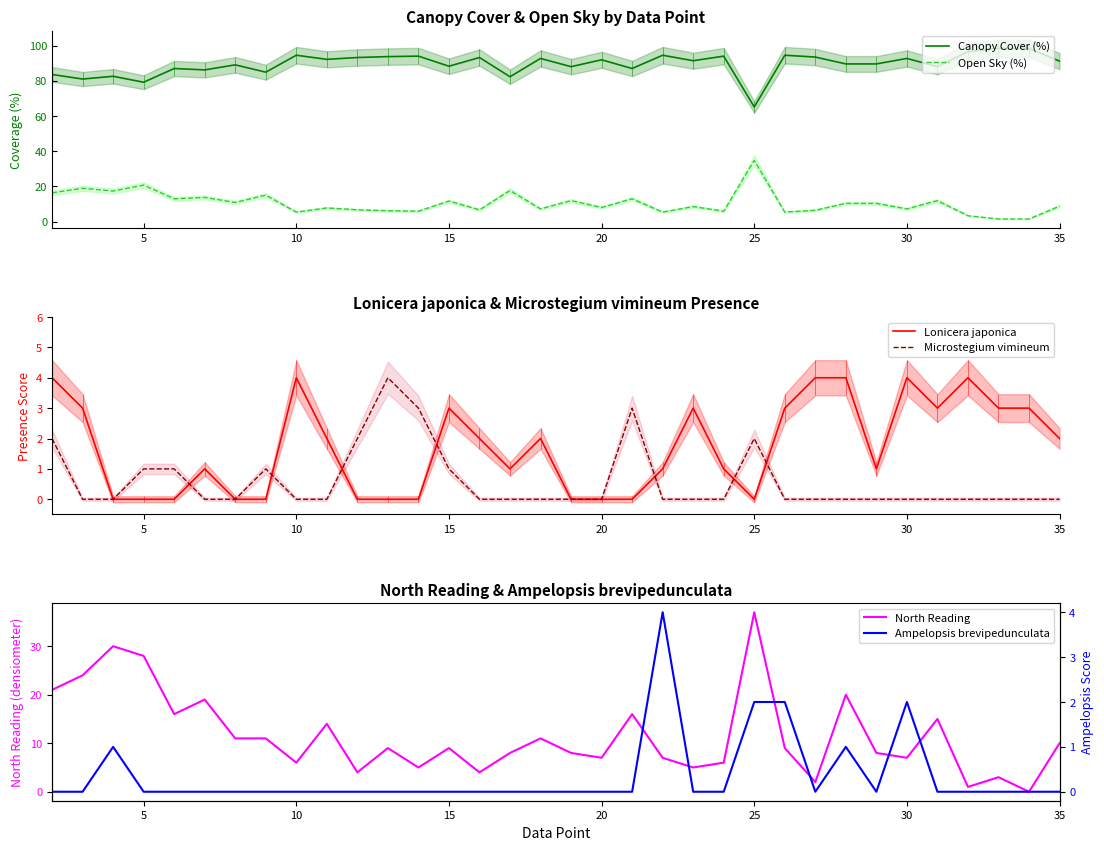

What is the maximum value for Canopy Cover (%)?

98.4